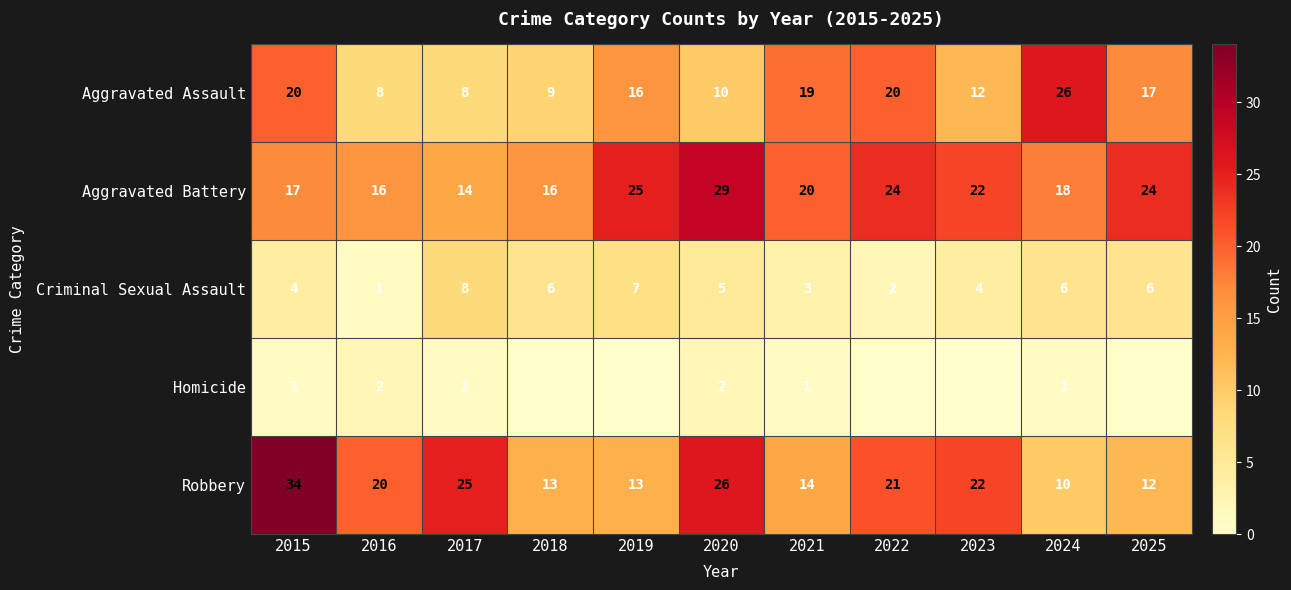

At which category does the chart reach its peak across all series?

2015